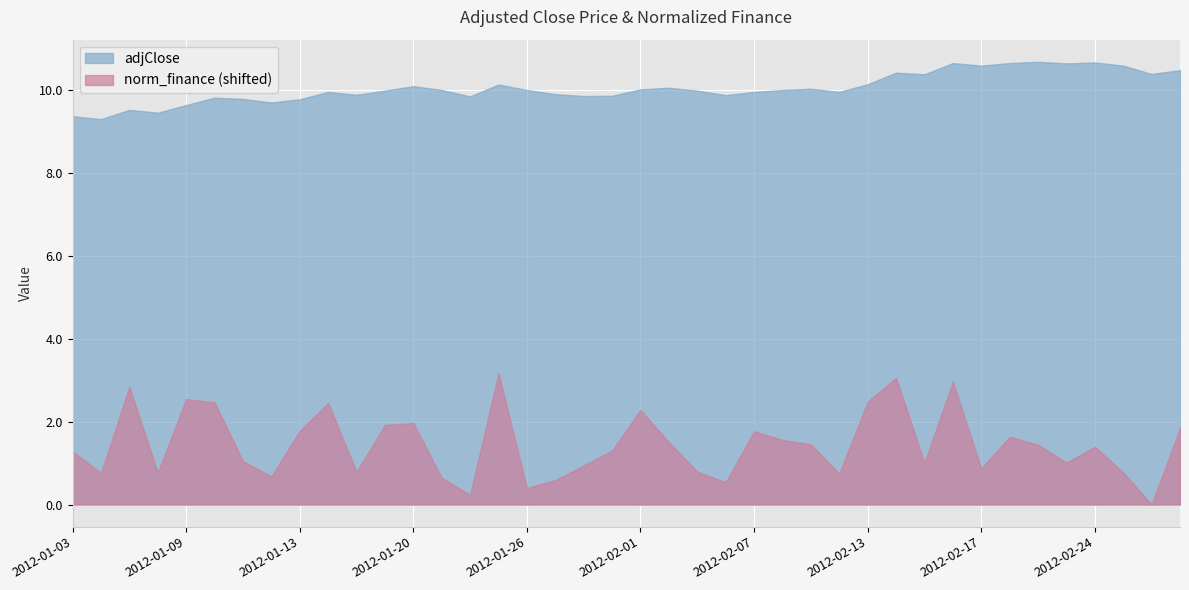

Between 2012-01-12 and 2012-02-01, which is larger?

2012-02-01